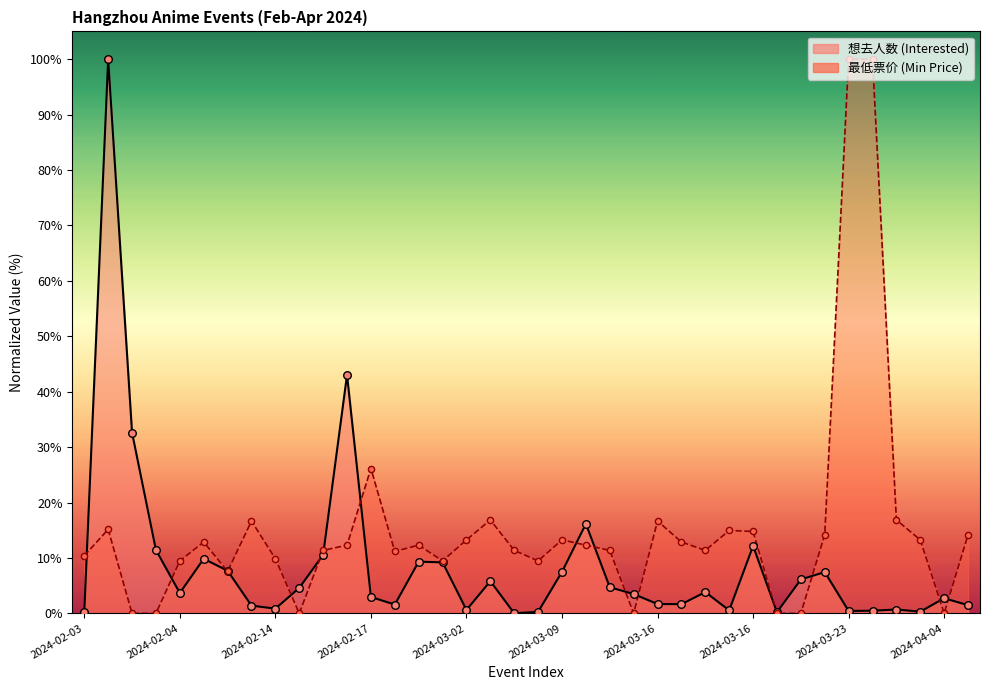

Which series reaches the maximum Y coordinate?

想去人数